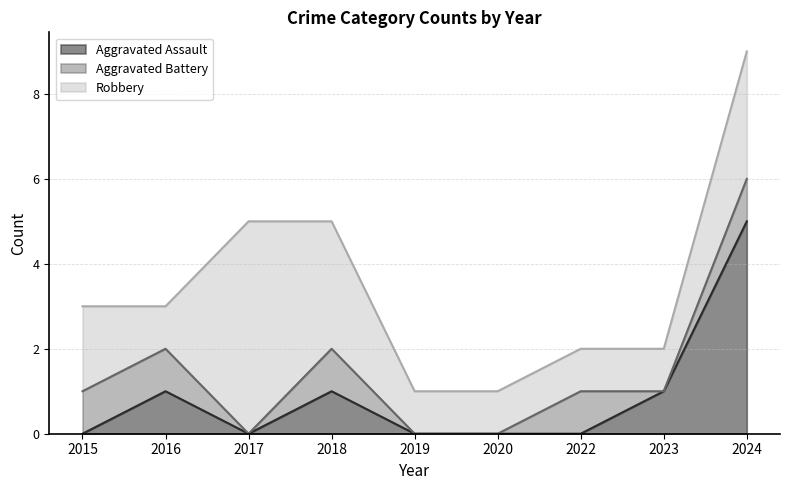

True or false: Aggravated Battery has a value of 0 at 2019.

True